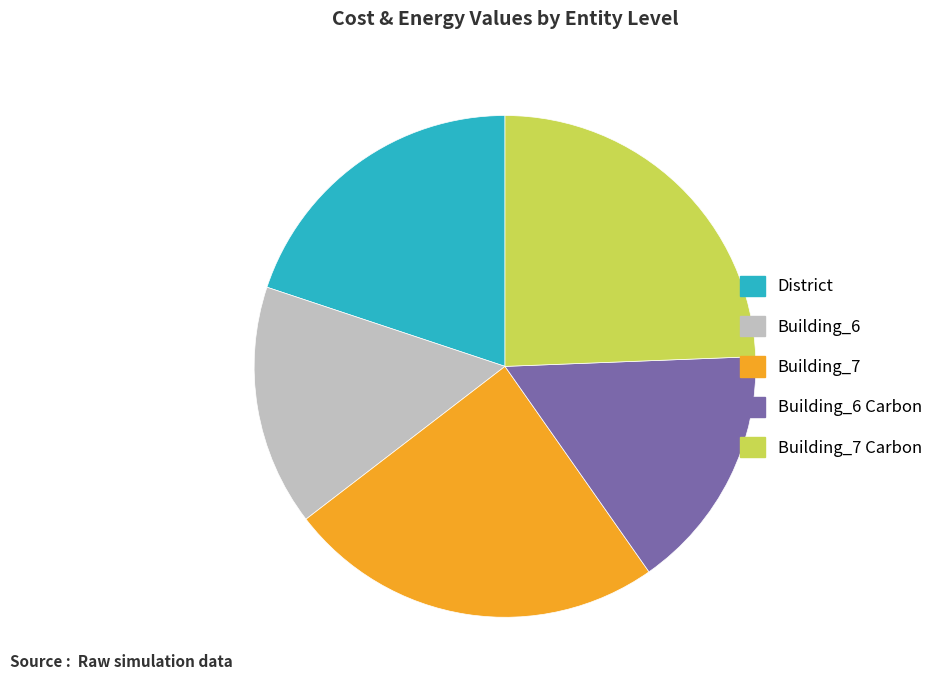

The Building_6 slice represents 29% of the pie. True or false?

False